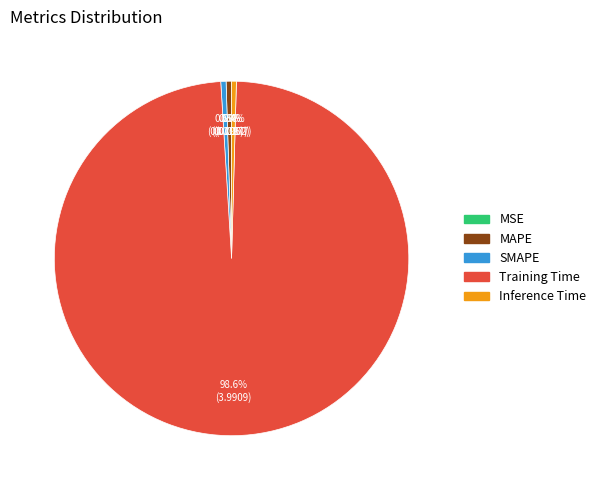

Is the sum of Inference Time and Training Time greater than half?

Yes